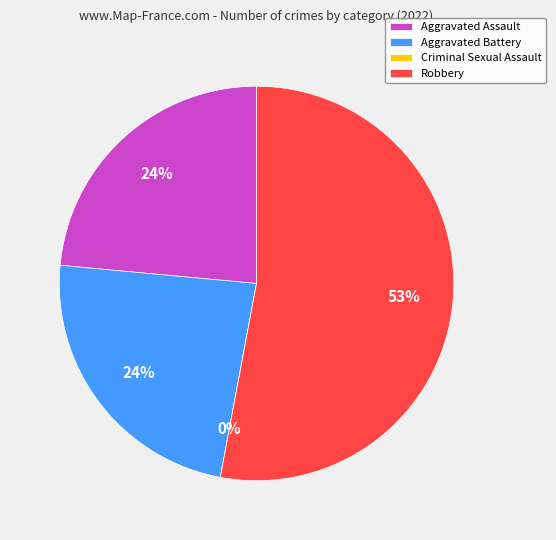

How many segments does this pie chart have?

4